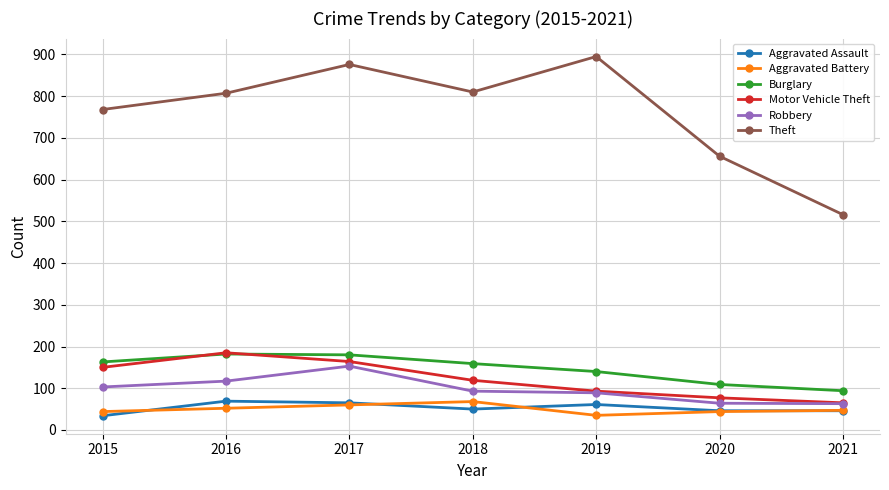

What is the average value of the Theft series?

761